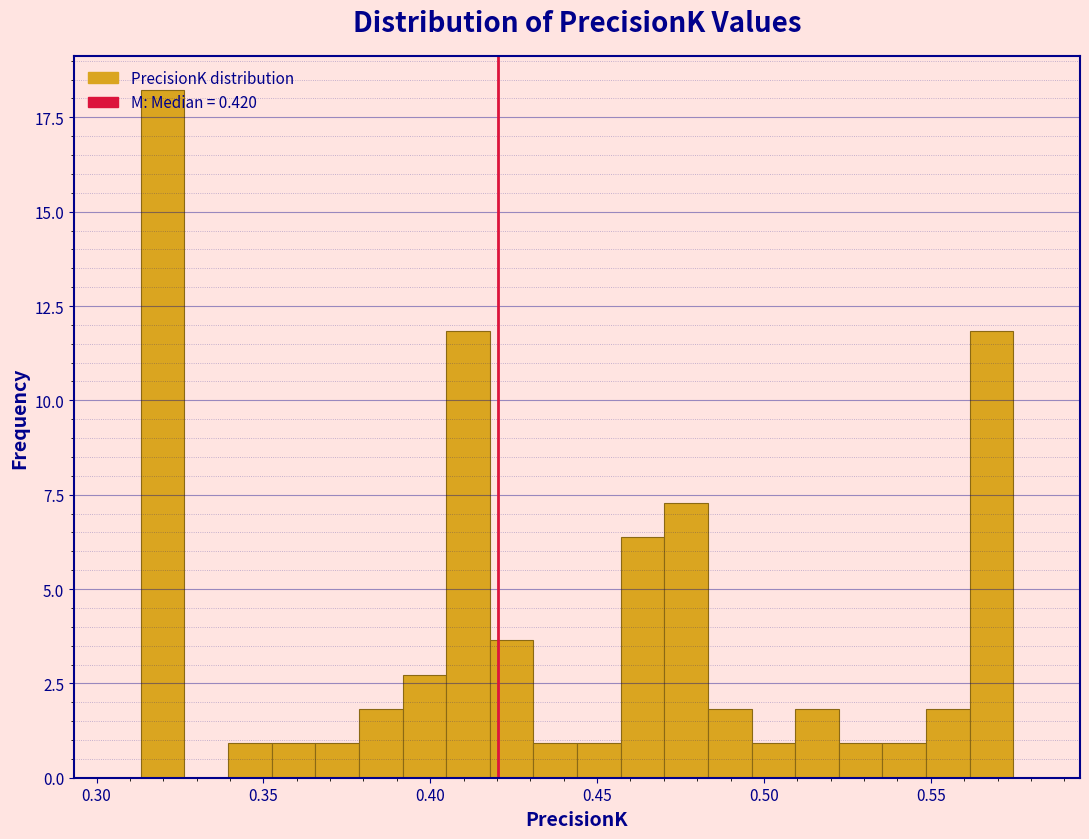

Around what value on the x-axis is the tallest bar? Give the approximate position of its centre, as read against the axis.

0.320